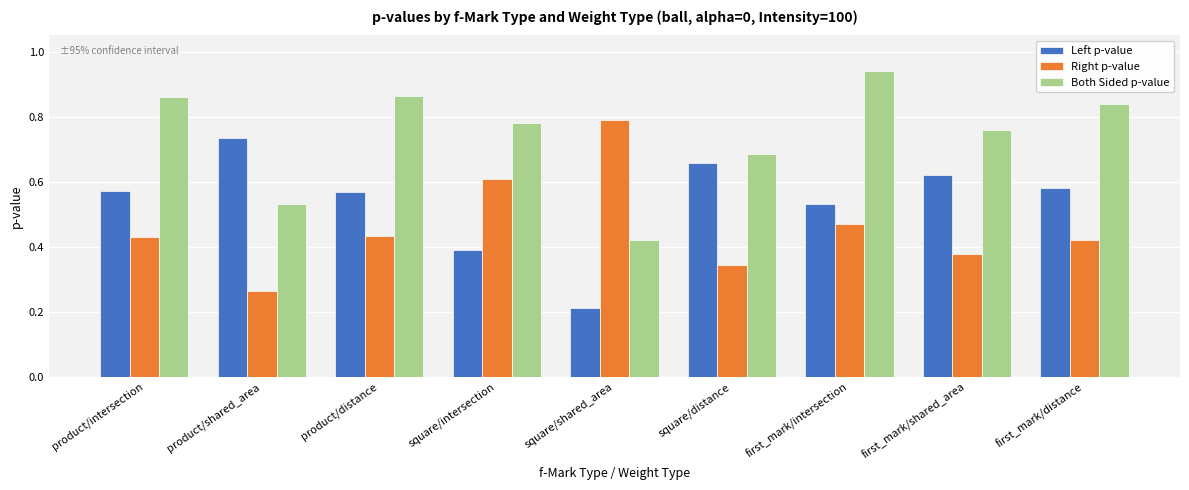

Count the number of categories in the chart.

9